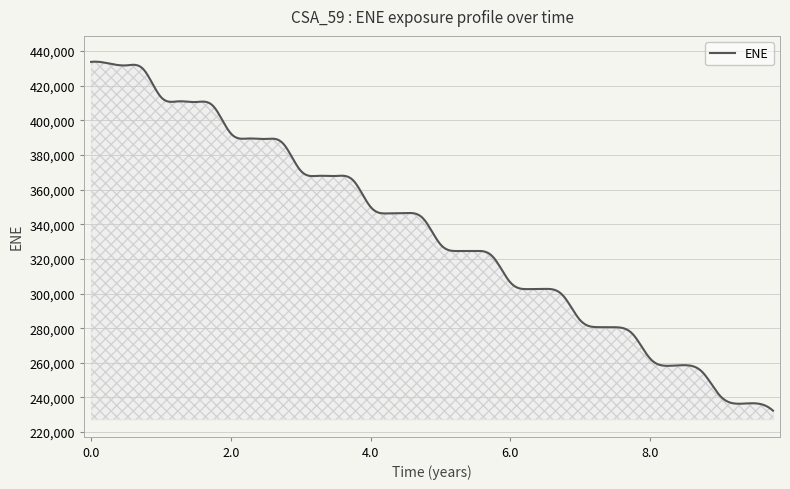

What is the minimum value shown in the chart?

232349.0